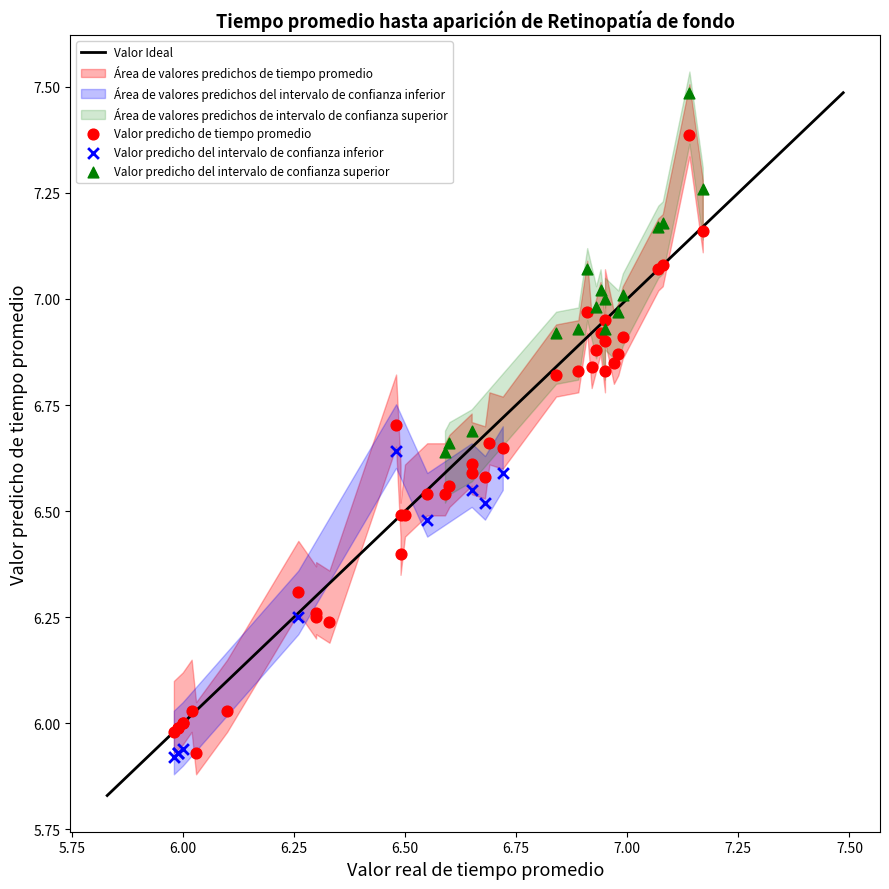

Which series contains the highest Y value?

Valor predicho del intervalo de confianza superior